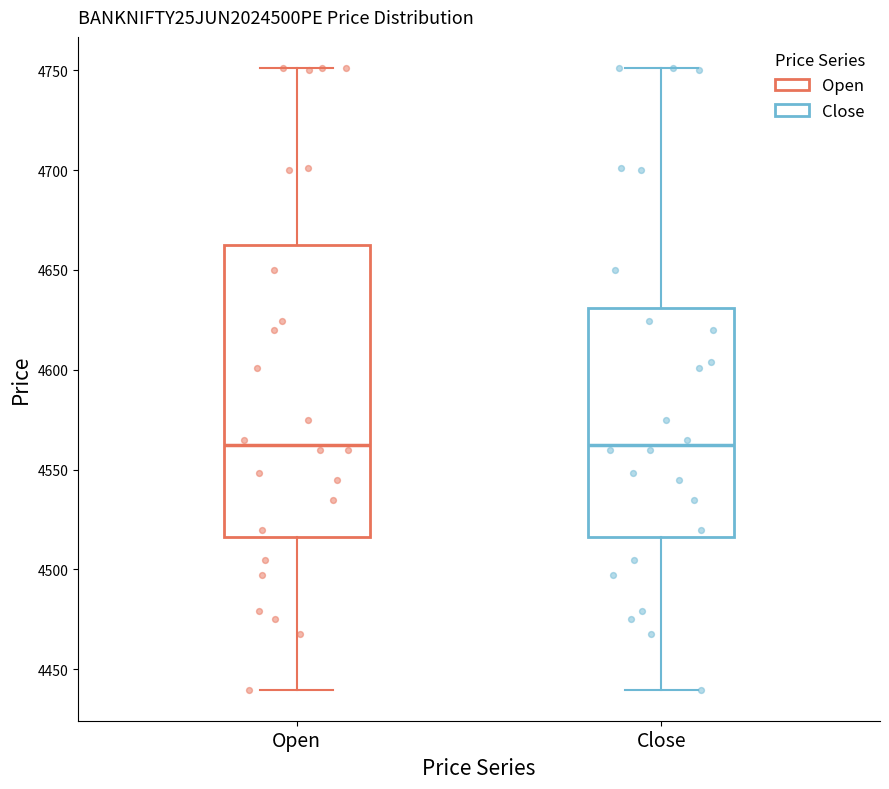

Which box is the tallest, from its lower edge to its upper edge?

Open